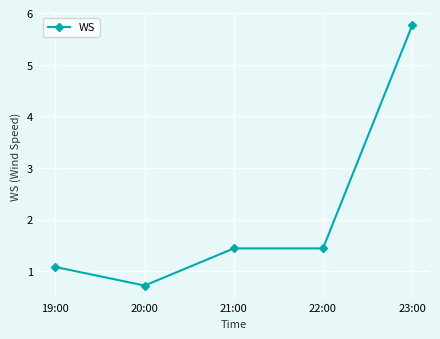

What is the label of the 5th point from the left?

23:00